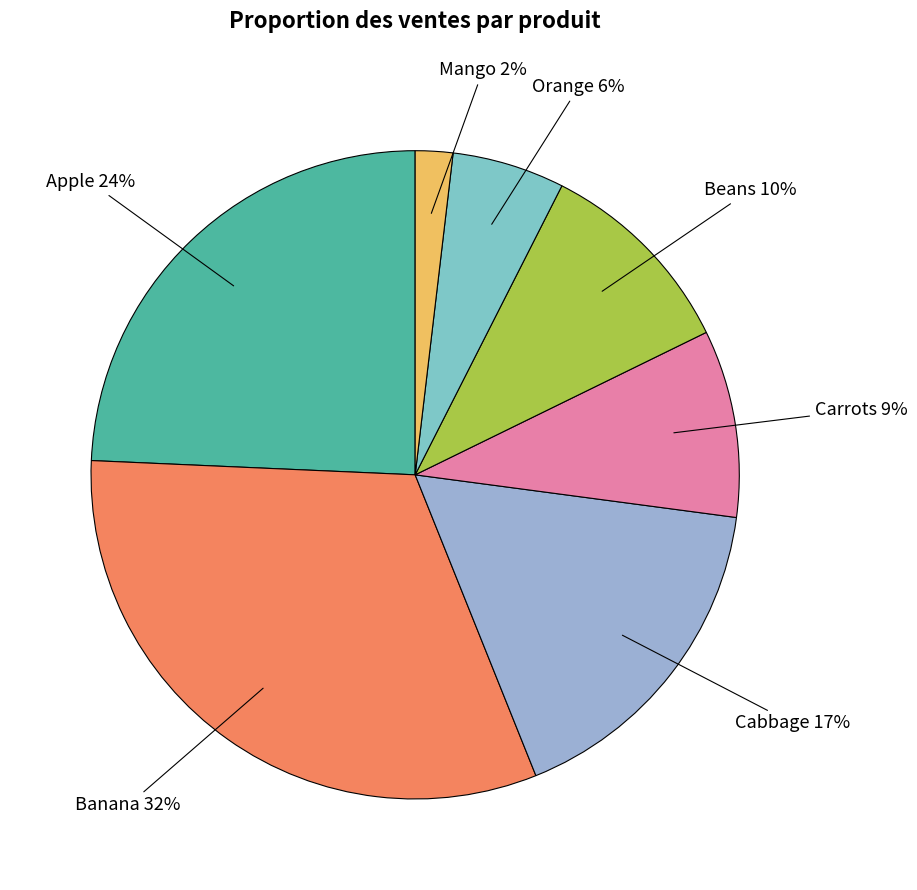

Rank the categories by value from highest to lowest.

Banana, Apple, Cabbage, Beans, Carrots, Orange, Mango